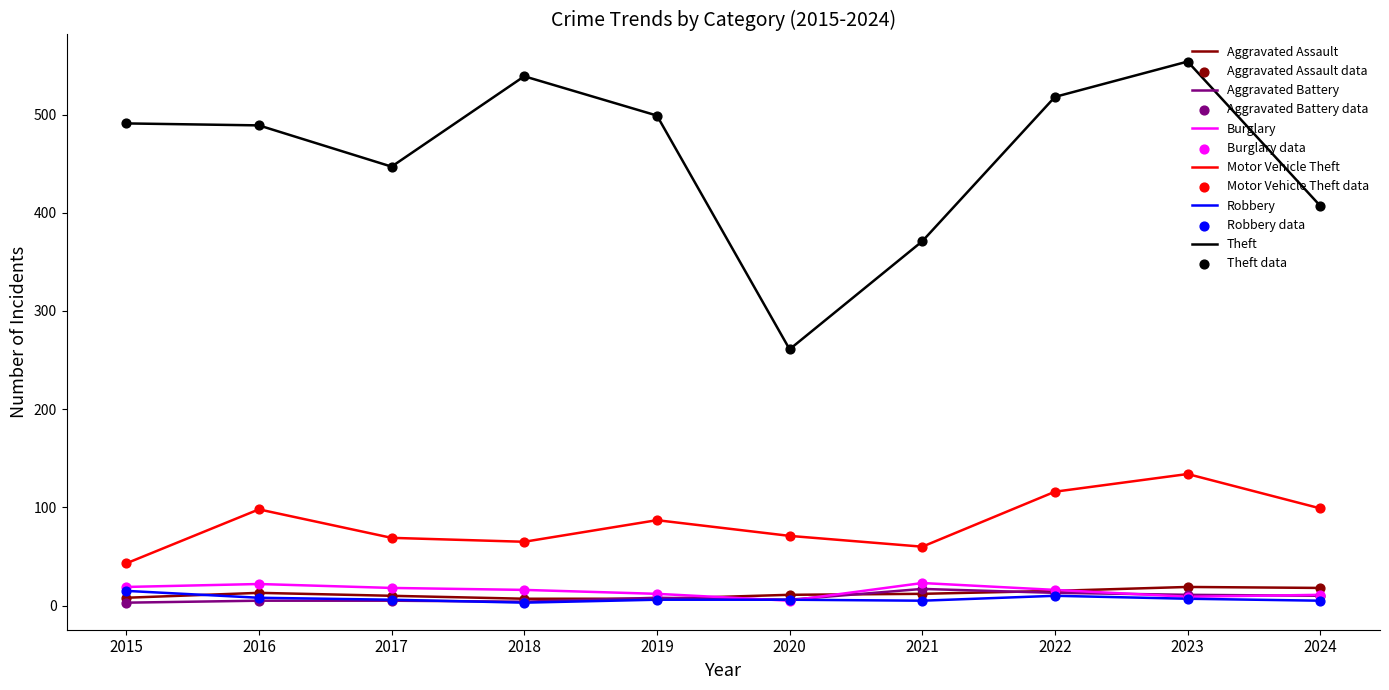

Which series has the widest spread of values?

Theft